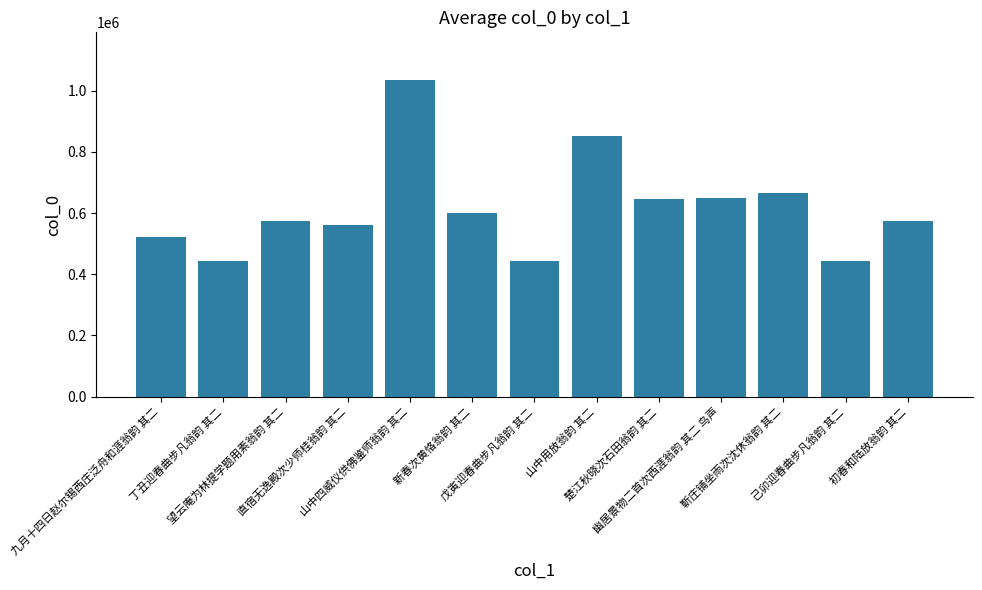

Does the chart contain stacked bars?

No